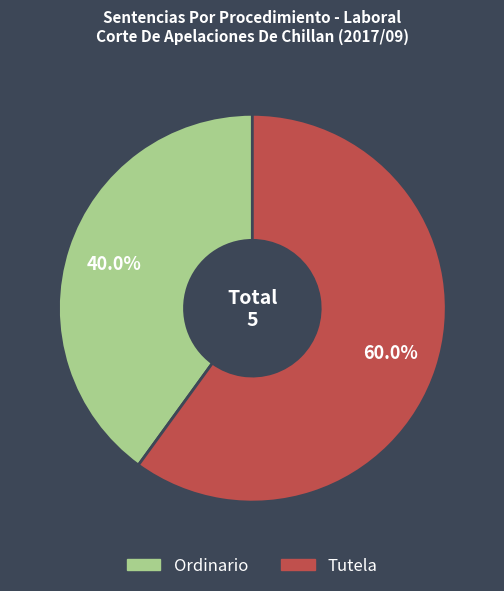

Approximately how many times larger is the value at Ordinario compared to Tutela?

0.7